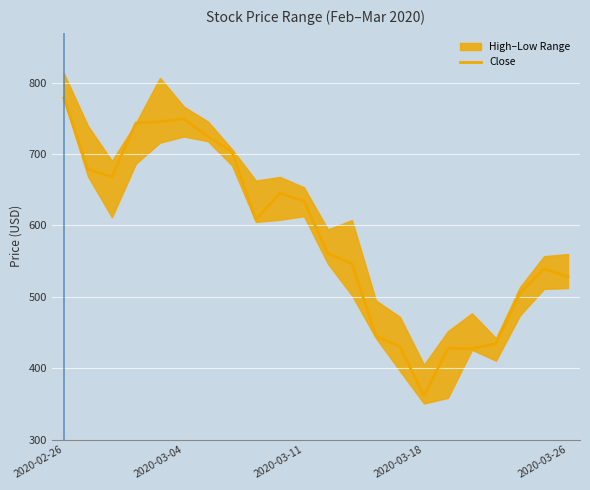

Between 8 and 19, which is larger?

8